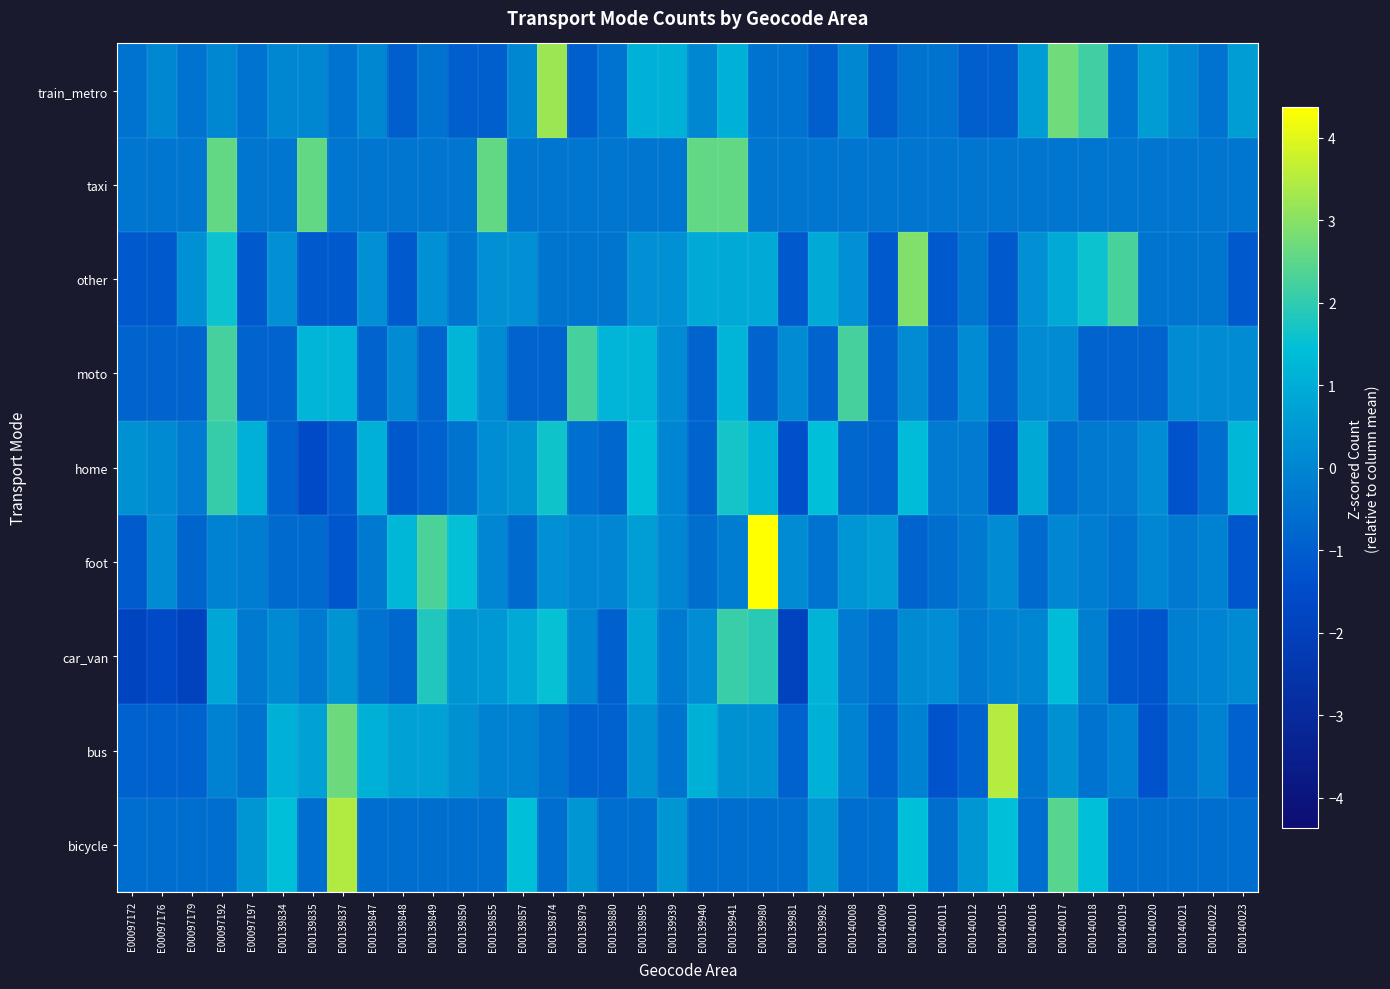

What is the greatest value displayed?

4.4